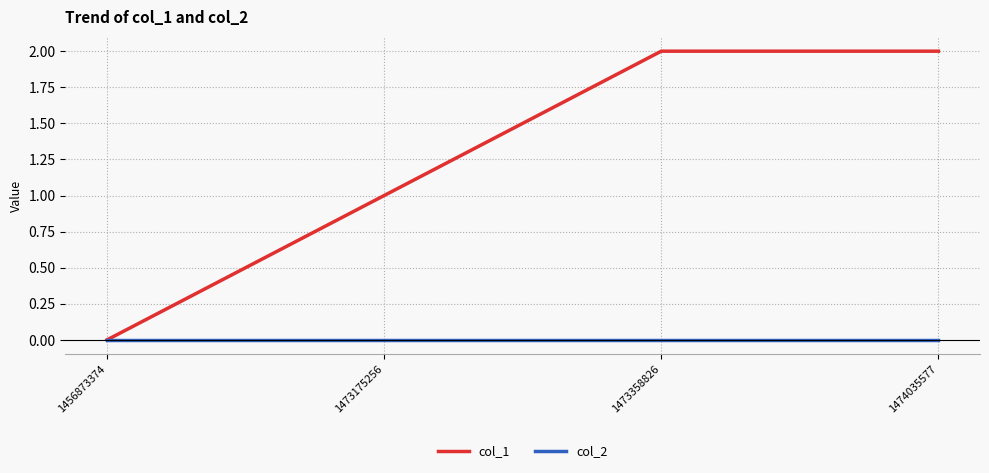

How many col_1 values are between 1 and 2?

3